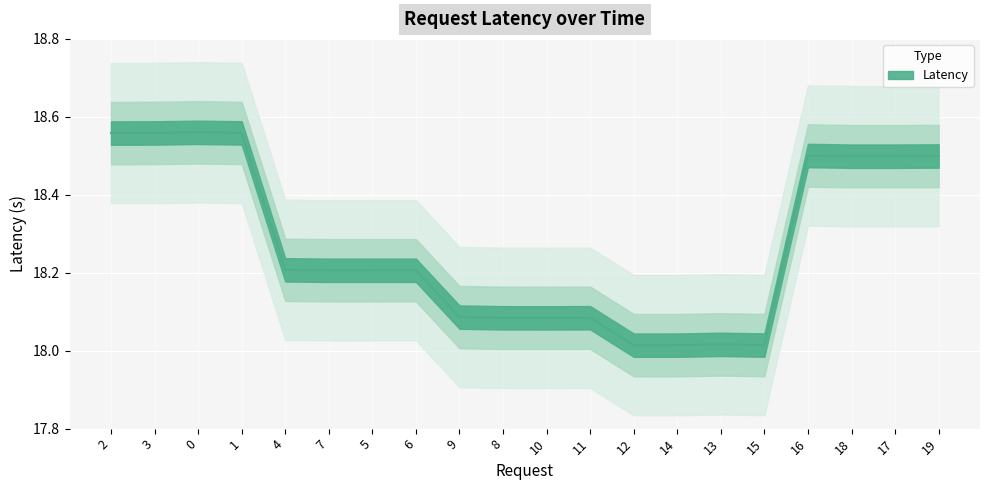

What is the value of the 5th point from the left?

18.2